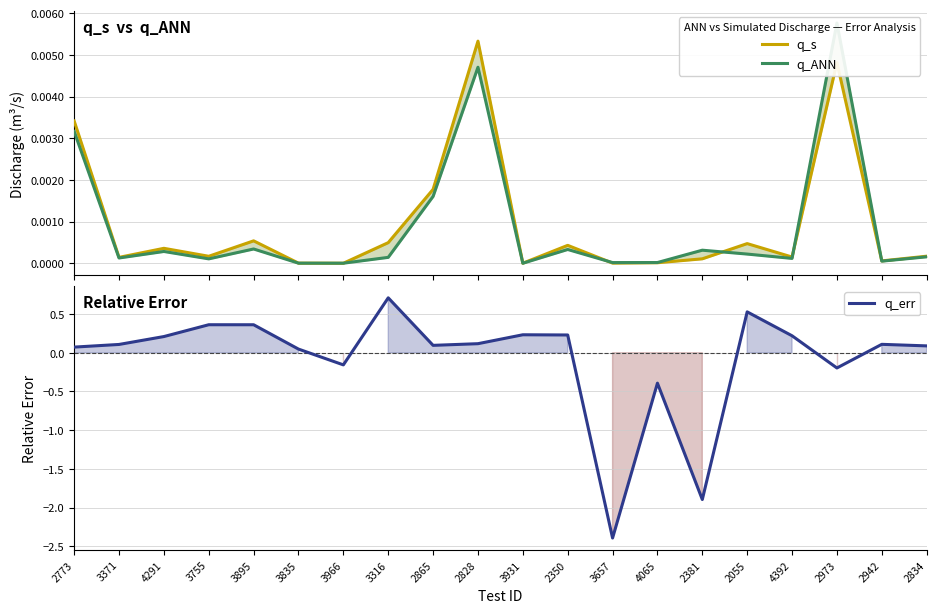

Does the chart have visible grid lines?

Yes